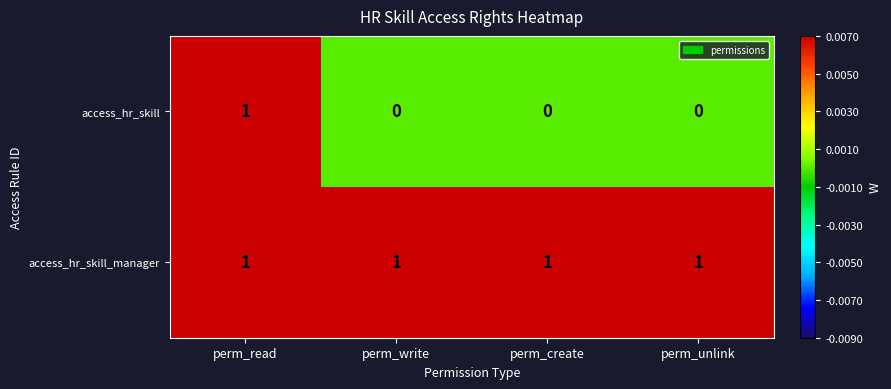

Rank the series by their average value, from highest to lowest.

access_hr_skill_manager, access_hr_skill